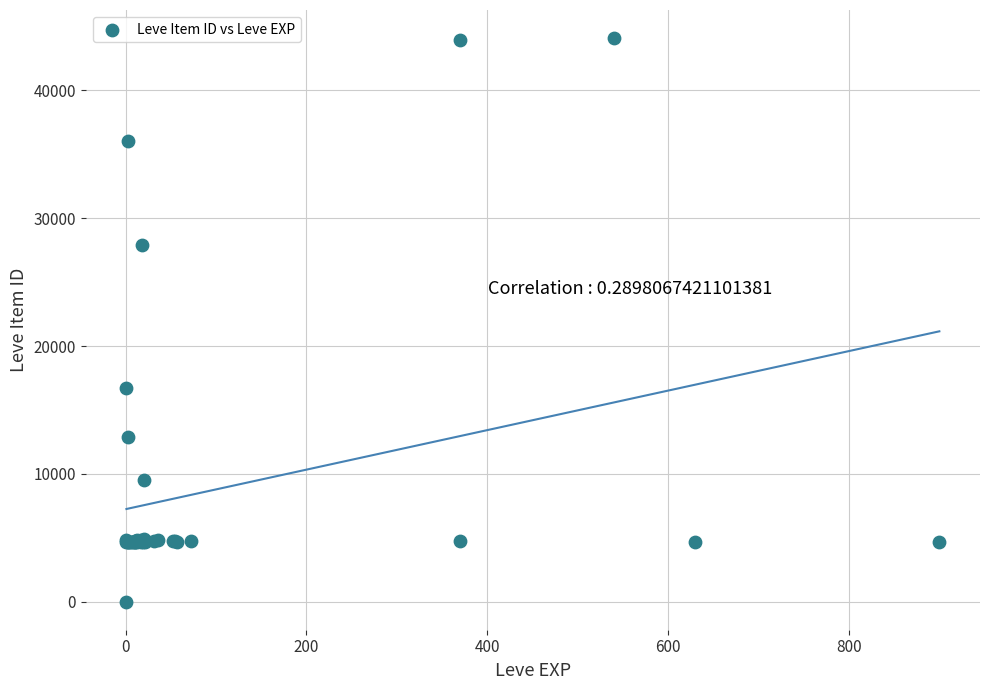

What Y value in the scatter plot is closest to 22050?

16734